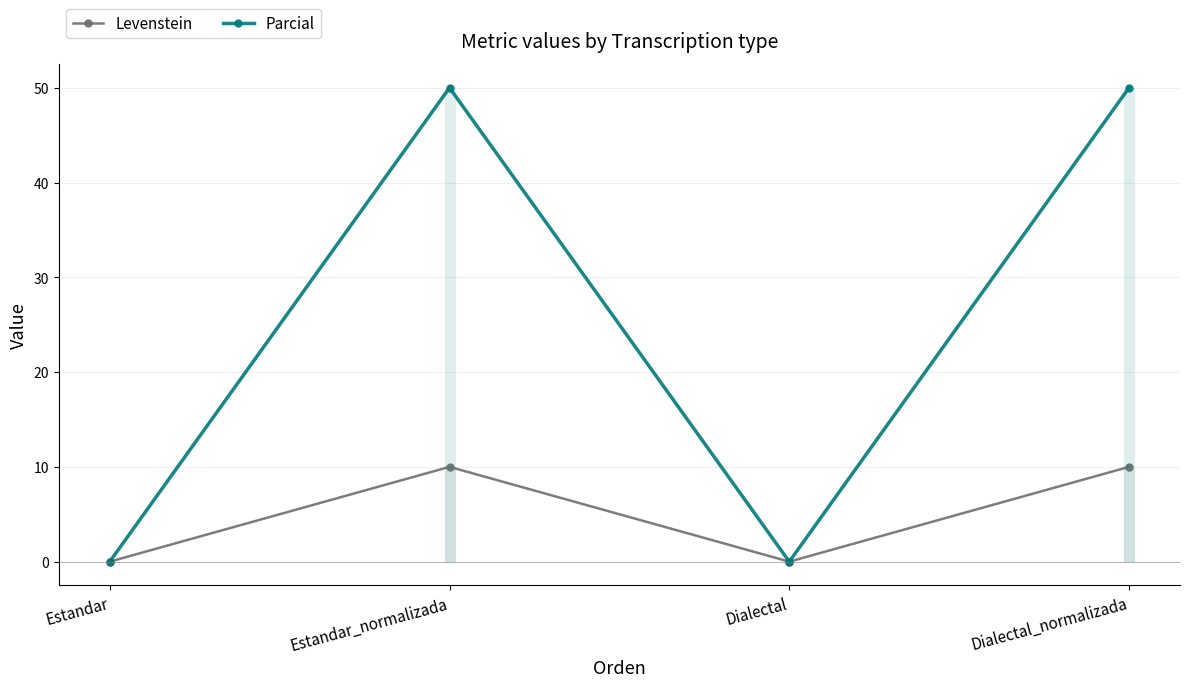

True or false: Parcial and Levenstein cross at least once.

False